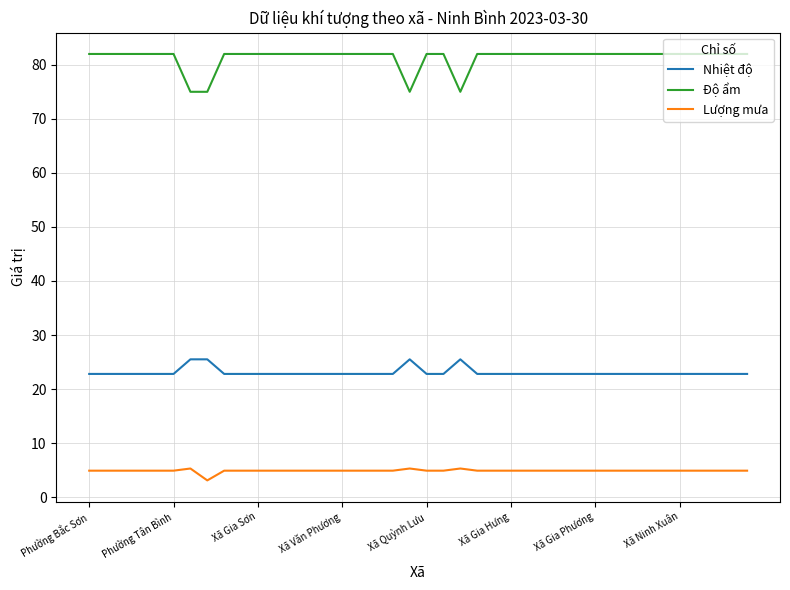

Which series has the largest range (max minus min)?

Độ ẩm